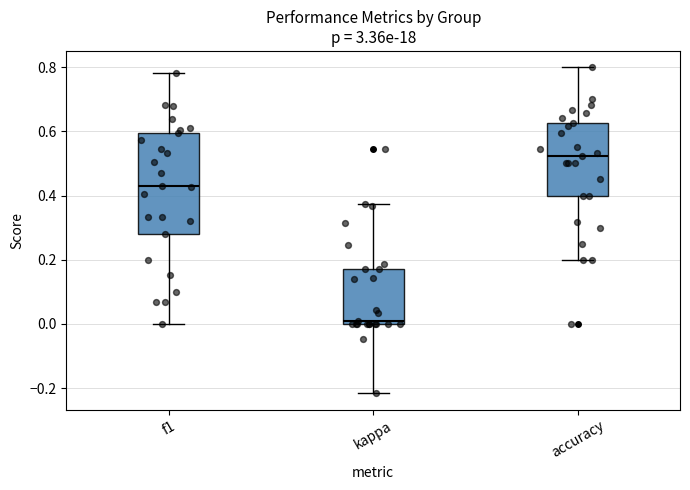

Where is the upper edge of the box for f1 on the y-axis? The values are not printed on the chart, so give them approximately, as read against the axis.

0.60